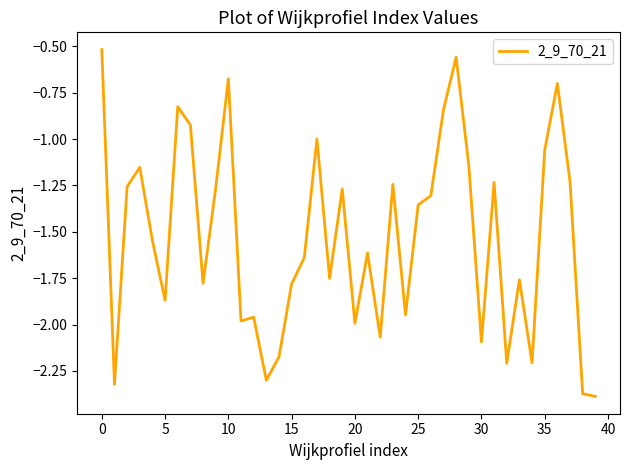

What is the difference between the maximum and minimum values?

1.9